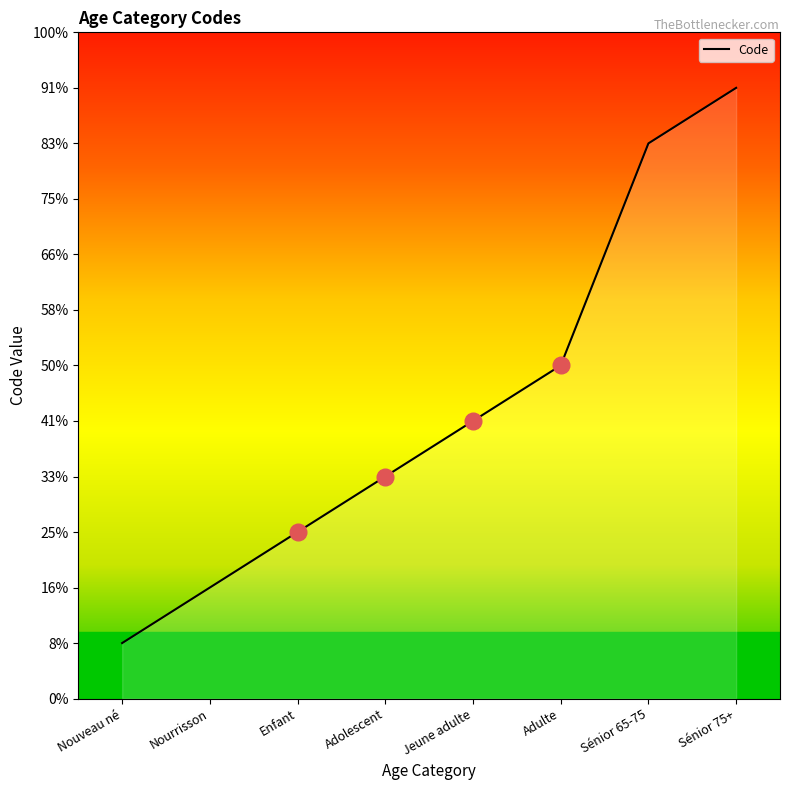

True or false: the data shows 1 at Nouveau né.

False